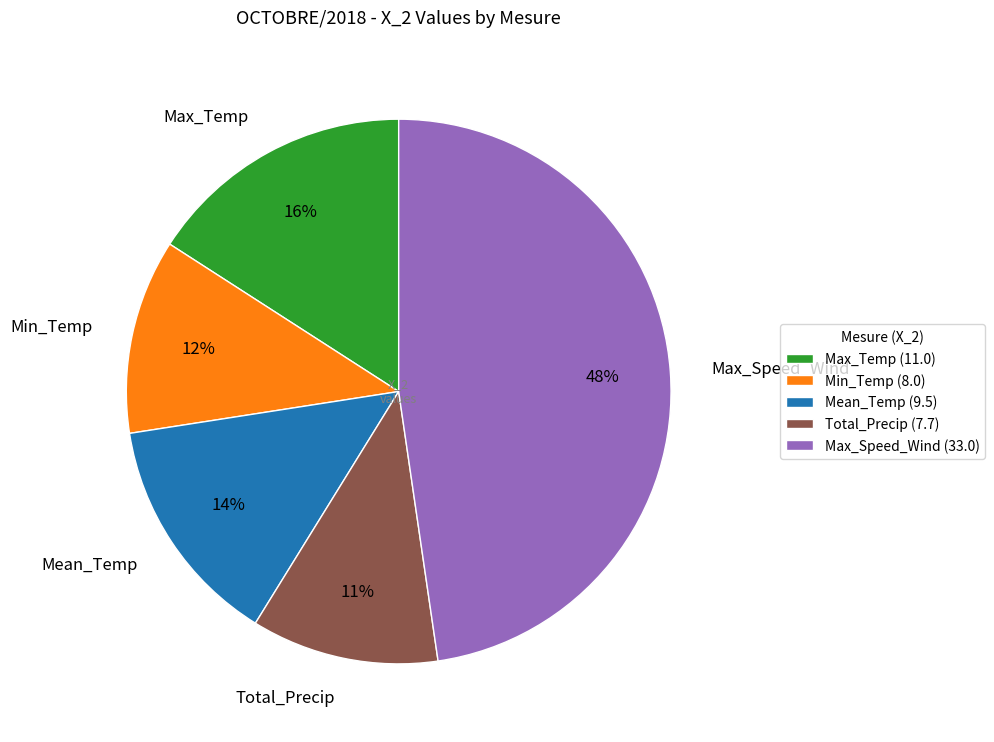

Combined, do Min_Temp and Total_Precip account for over 50%?

No